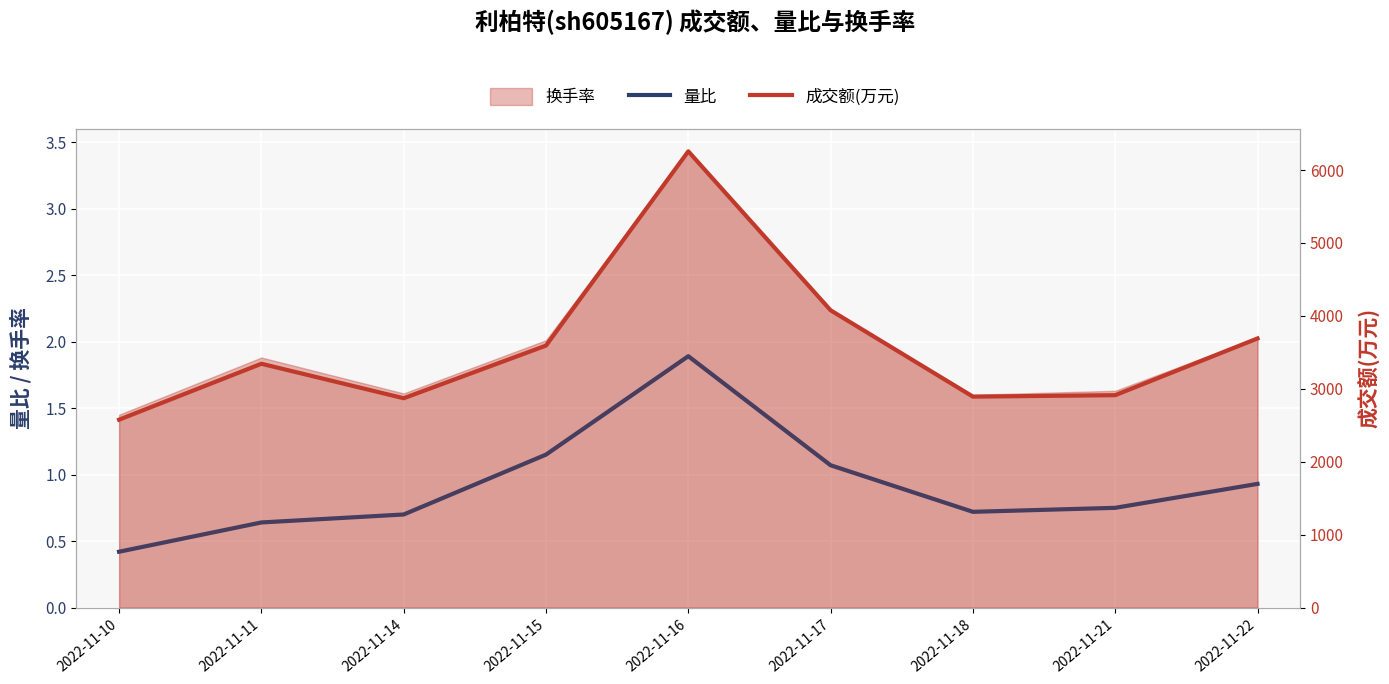

At which category is the sum across all series the highest?

2022-11-16